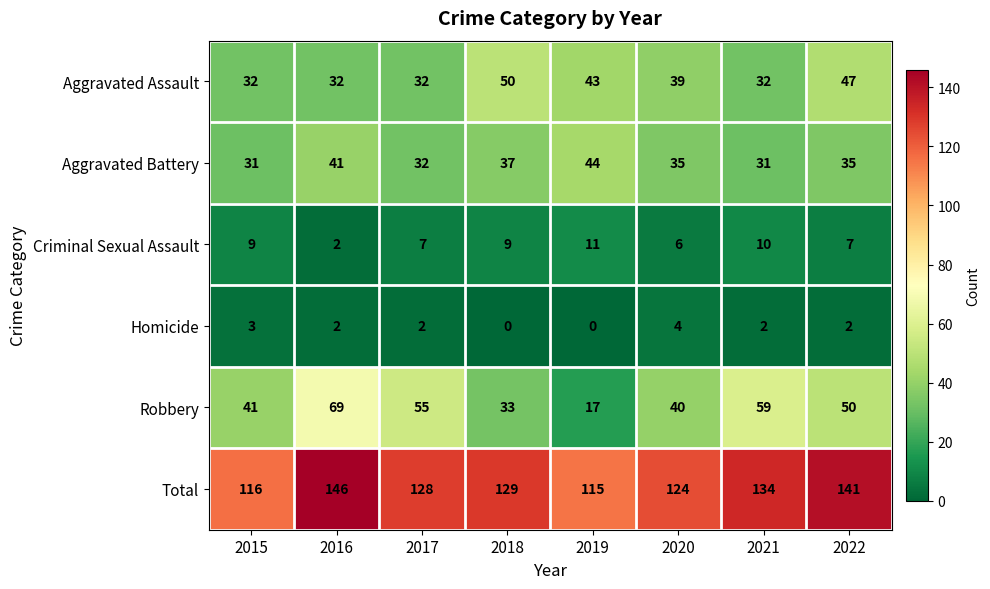

At which label does Aggravated Battery reach its peak?

2019